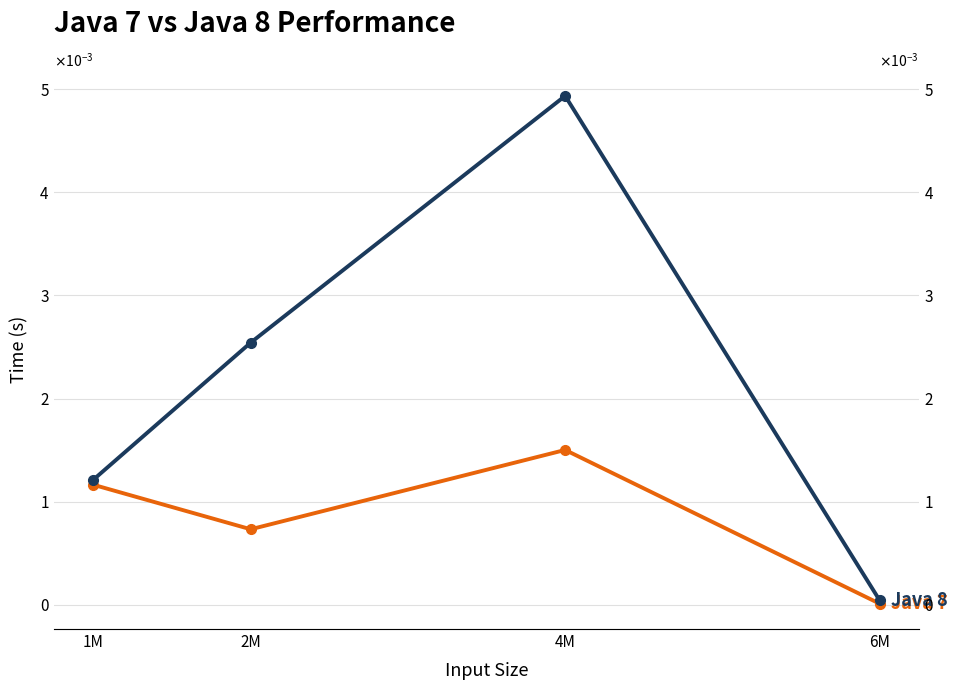

Is it true that Java 7 equals 0.0 at 1M?

True